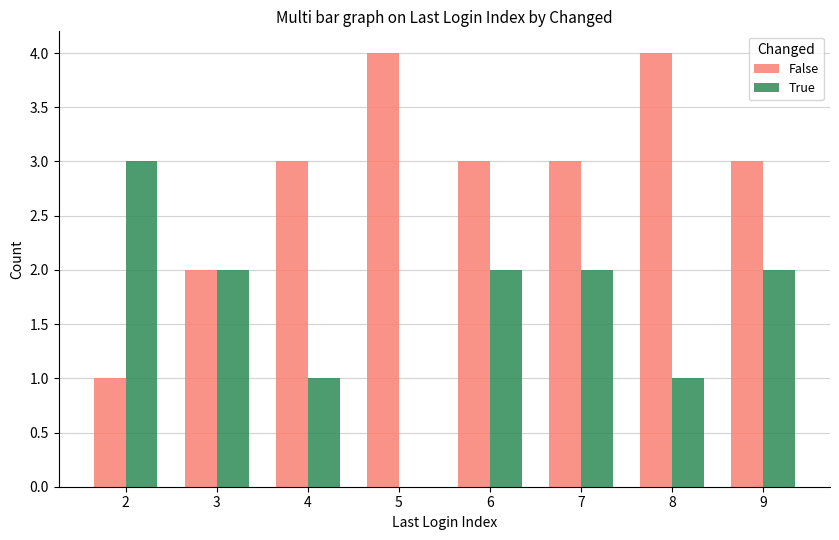

Is it true that True equals 2 at 3?

True